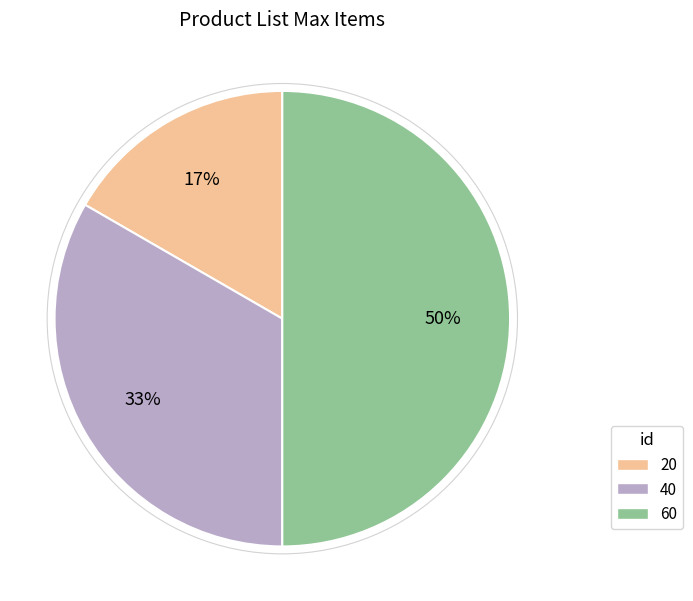

What is the smallest slice in the pie chart?

20